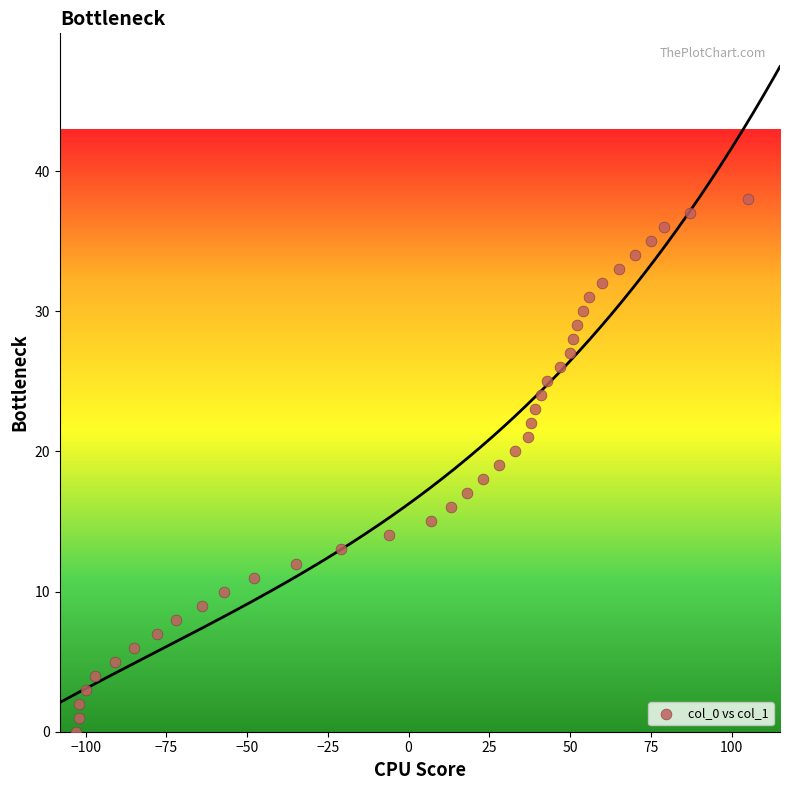

What is the range of X values (max minus min)?

208